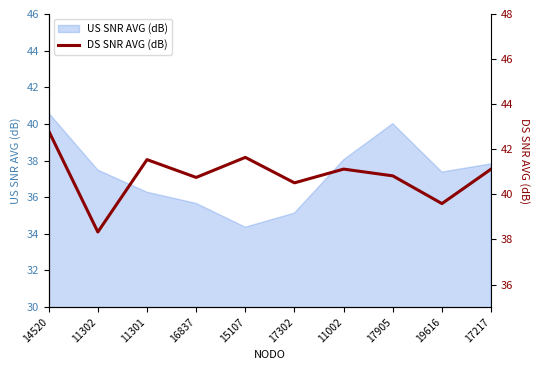

At which label is the value closest to 40?

19616